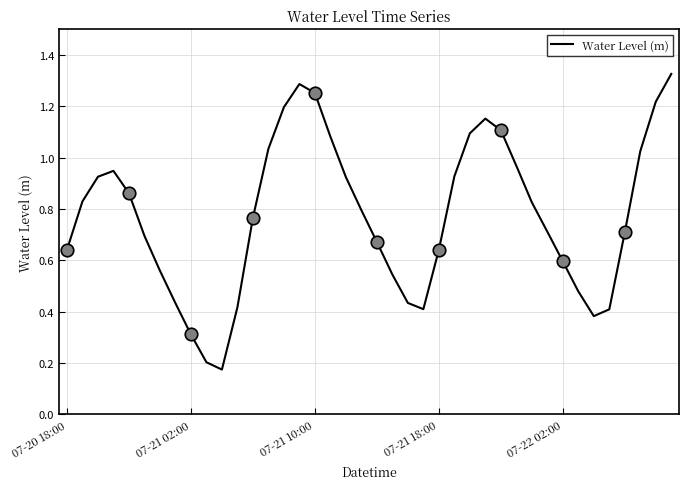

How many lines are shown in the chart?

1